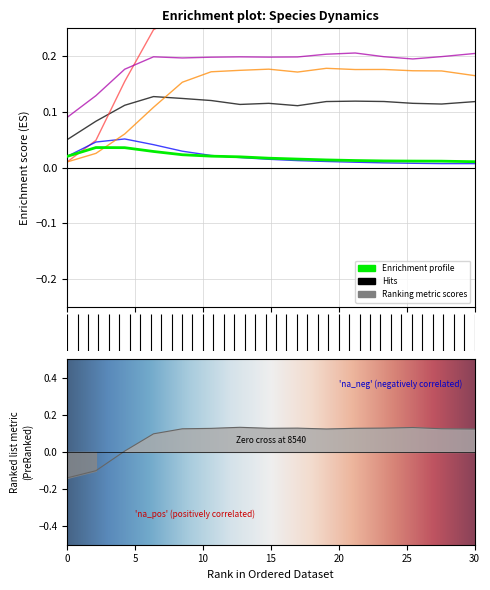

Is the value of species_6 at 10 greater than the value of species_4 at 5?

Yes